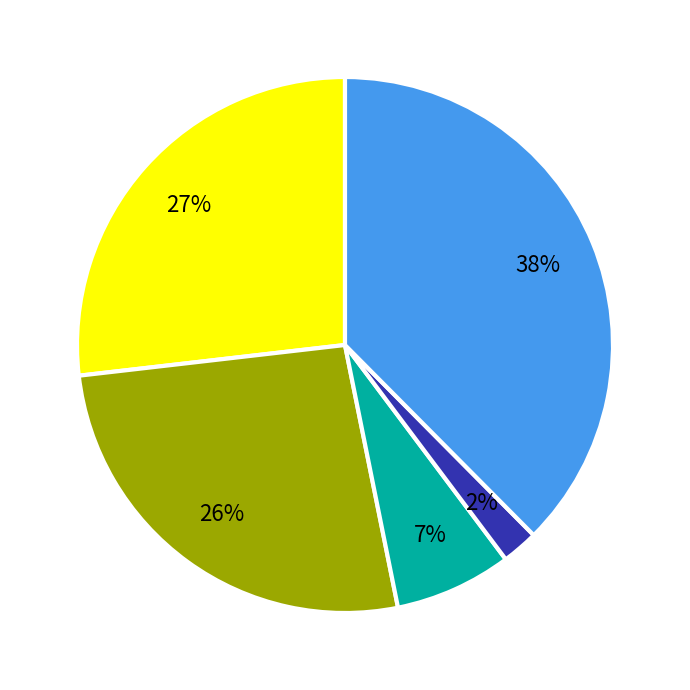

Is there a majority slice in this chart?

No